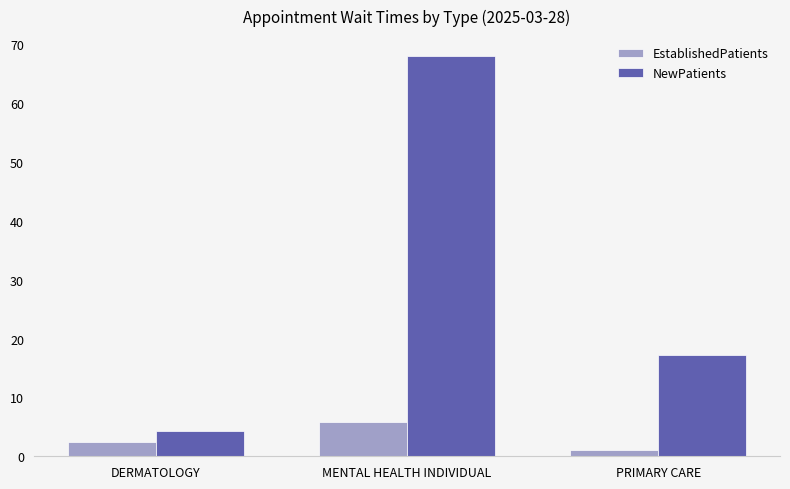

At which label does NewPatients reach its peak?

MENTAL HEALTH INDIVIDUAL